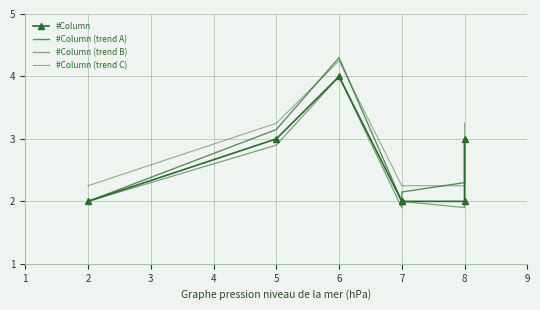

Which series has the largest total across all categories?

#Column (trend C)